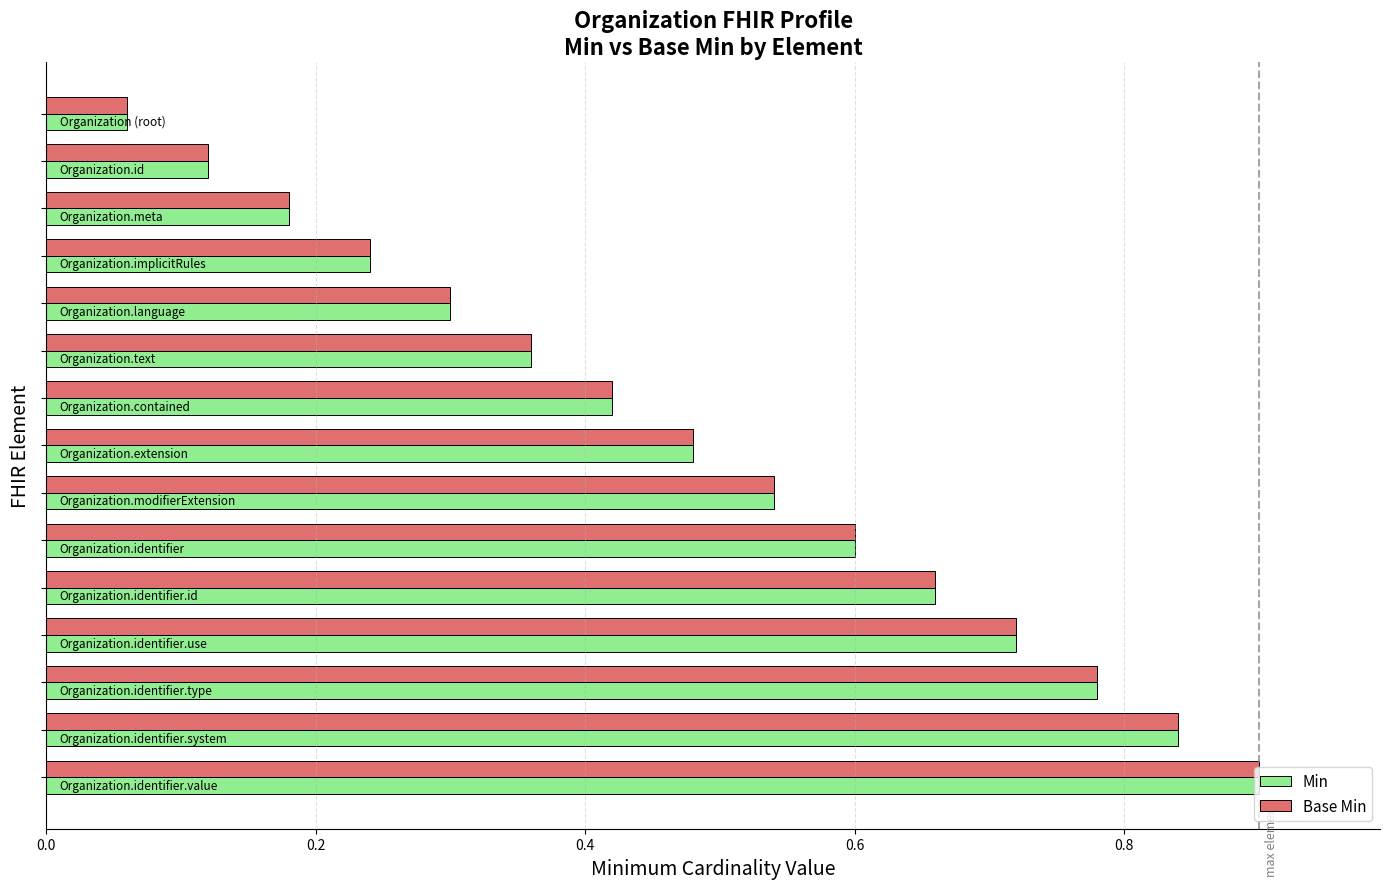

At how many categories does at least one series exceed 0?

15